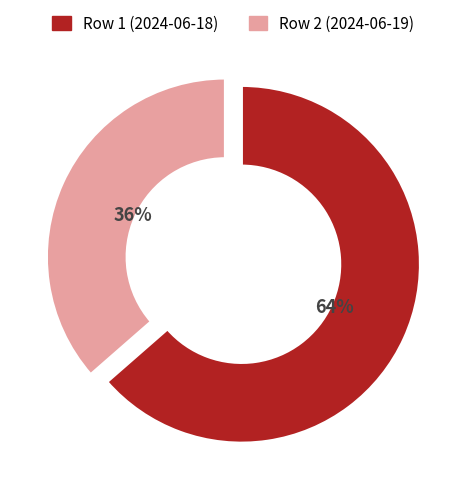

Between Row 2 (2024-06-19) and Row 1 (2024-06-18), which is larger?

Row 1 (2024-06-18)